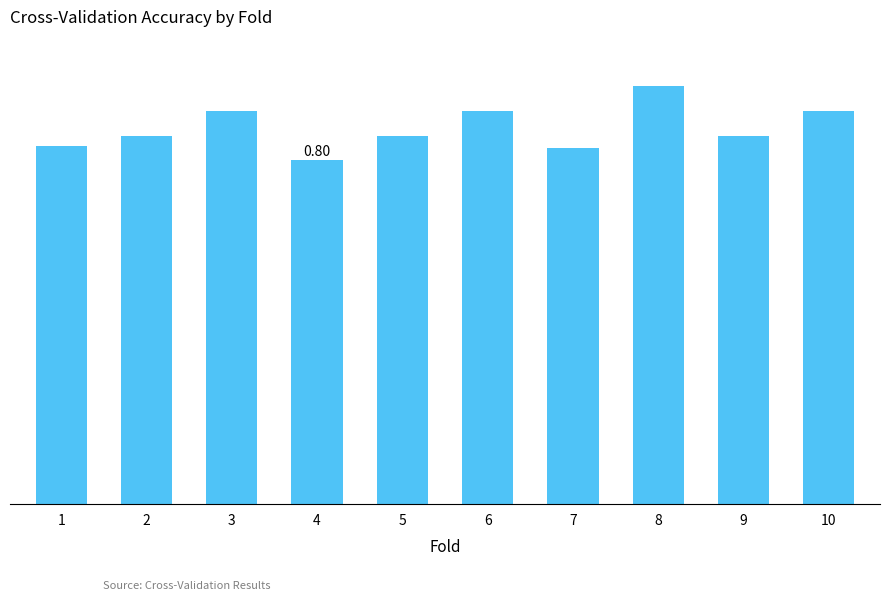

Which has a higher value, 8 or 5?

8